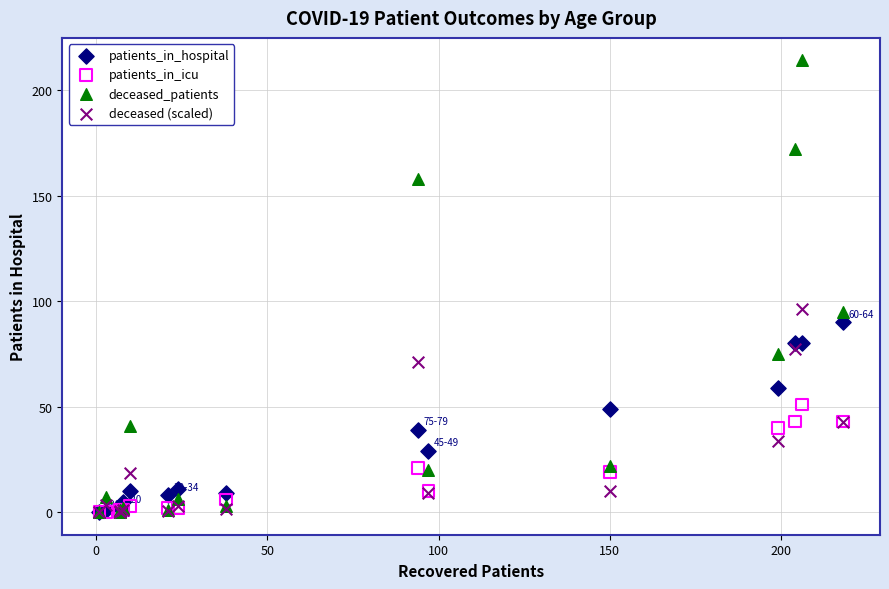

Which series has the widest spread of Y values?

deceased_patients